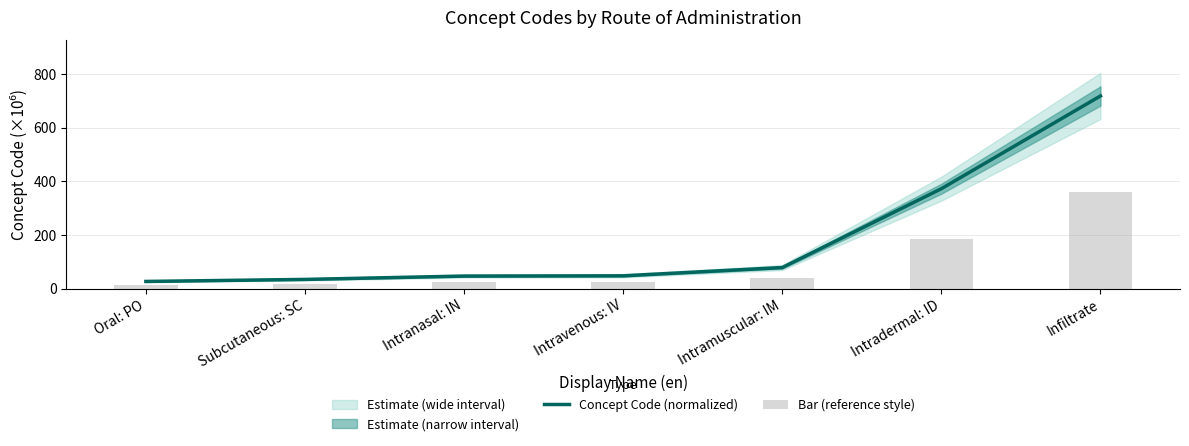

Reading left to right, what are all the values shown in this chart?

Concept Code (normalized): Oral: PO=26.6	Subcutaneous: SC=34.2	Intranasal: IN=46.7	Intravenous: IV=47.6	Intramuscular: IM=78.4	Intradermal: ID=372.5	Infiltrate=718.3
Bar (reference style): Oral: PO=13.3	Subcutaneous: SC=17.1	Intranasal: IN=23.4	Intravenous: IV=23.8	Intramuscular: IM=39.2	Intradermal: ID=186.2	Infiltrate=359.2